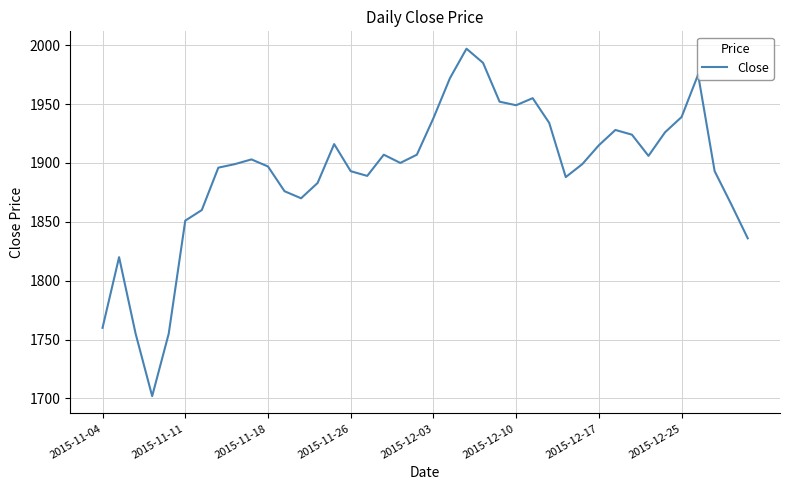

Count the number of data series in this chart.

1